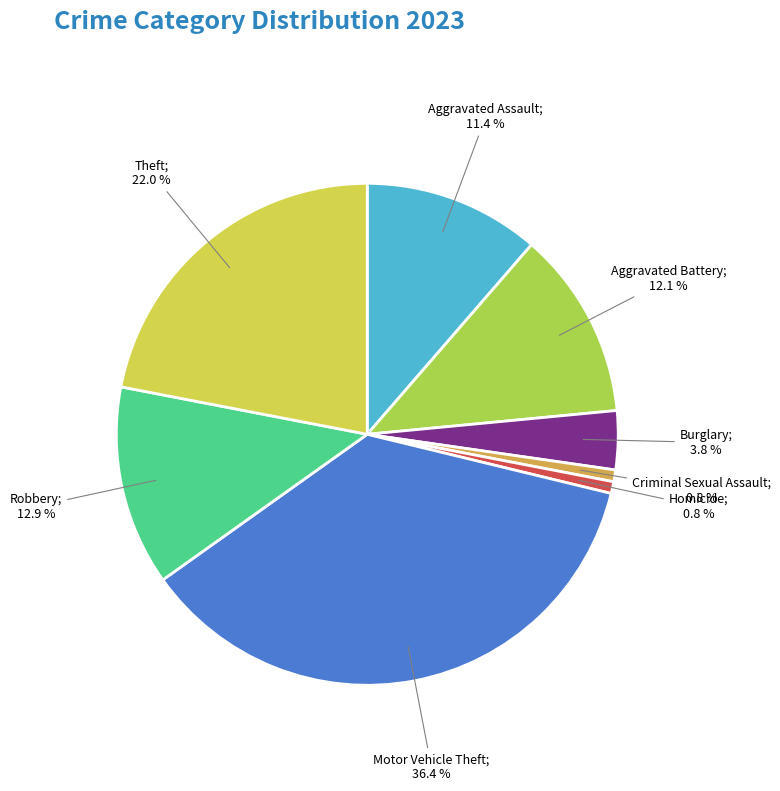

To the nearest percent, what is the difference between the largest and smallest slice percentages?

36%